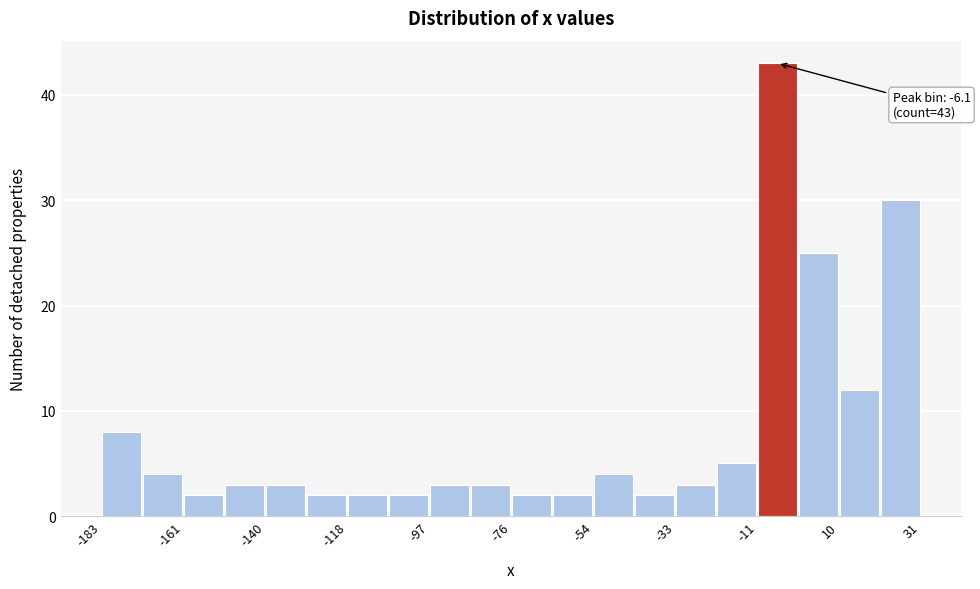

Read against the x-axis, roughly where is the centre of the tallest bar?

-5